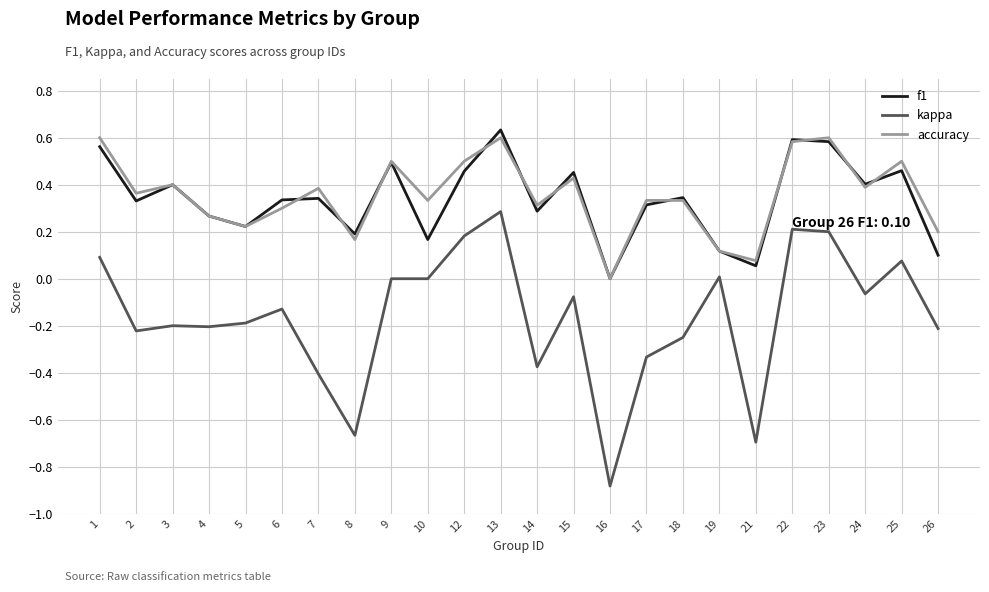

The accuracy series shows 0.2 at 24. True or false?

False